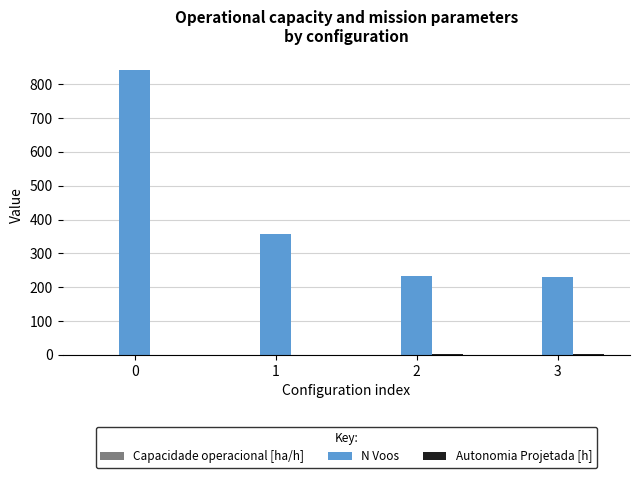

Which series has the largest total across all categories?

N Voos